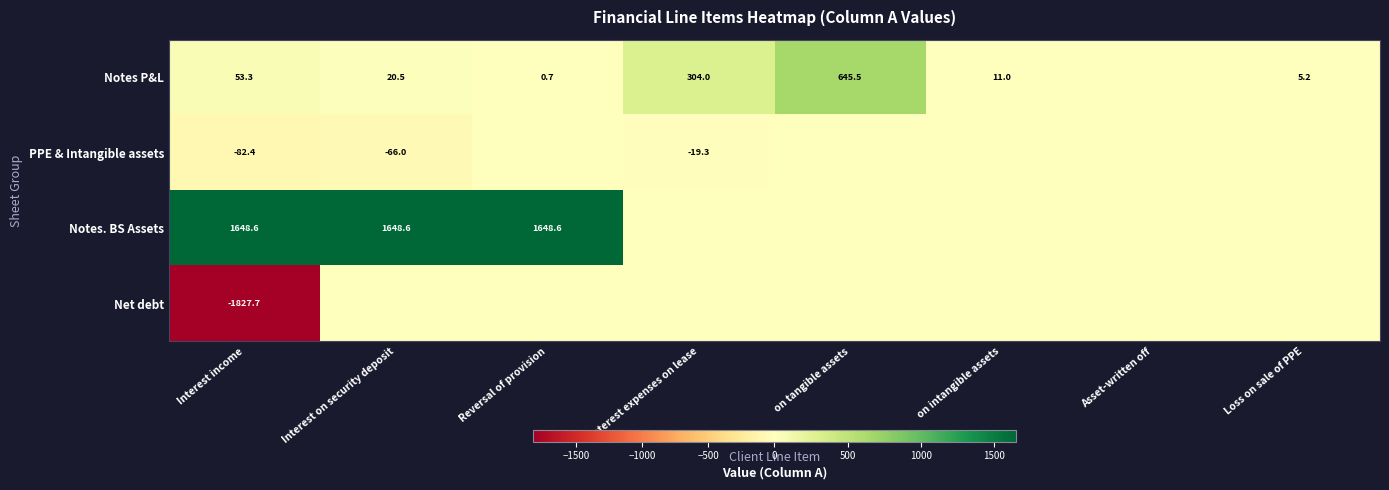

Which category has the highest value across all series?

Interest income